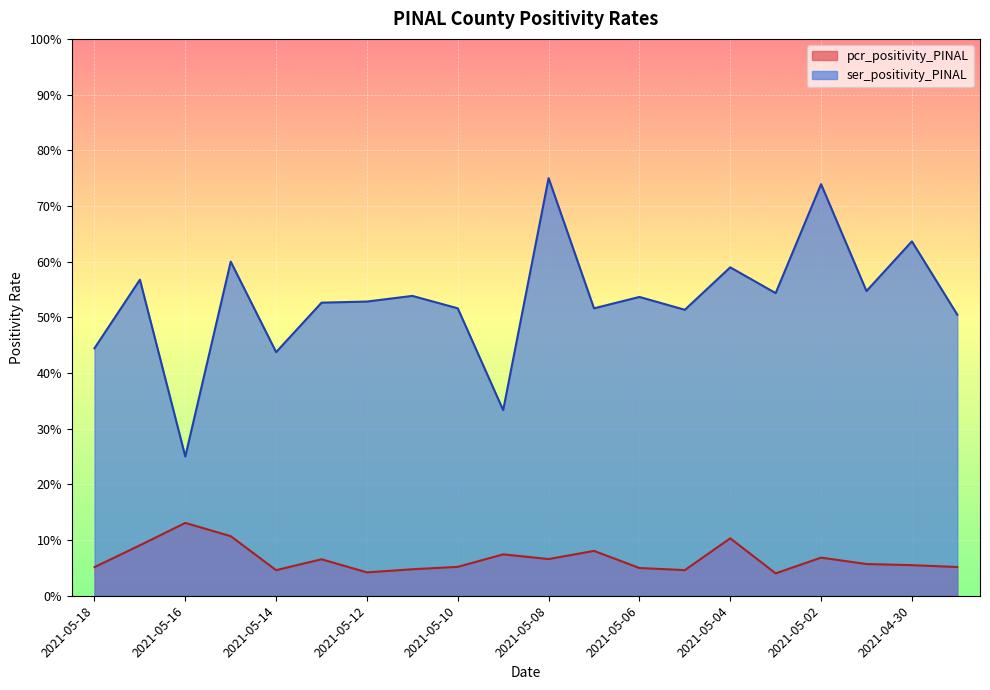

At which category is the sum across all series the highest?

2021-05-08